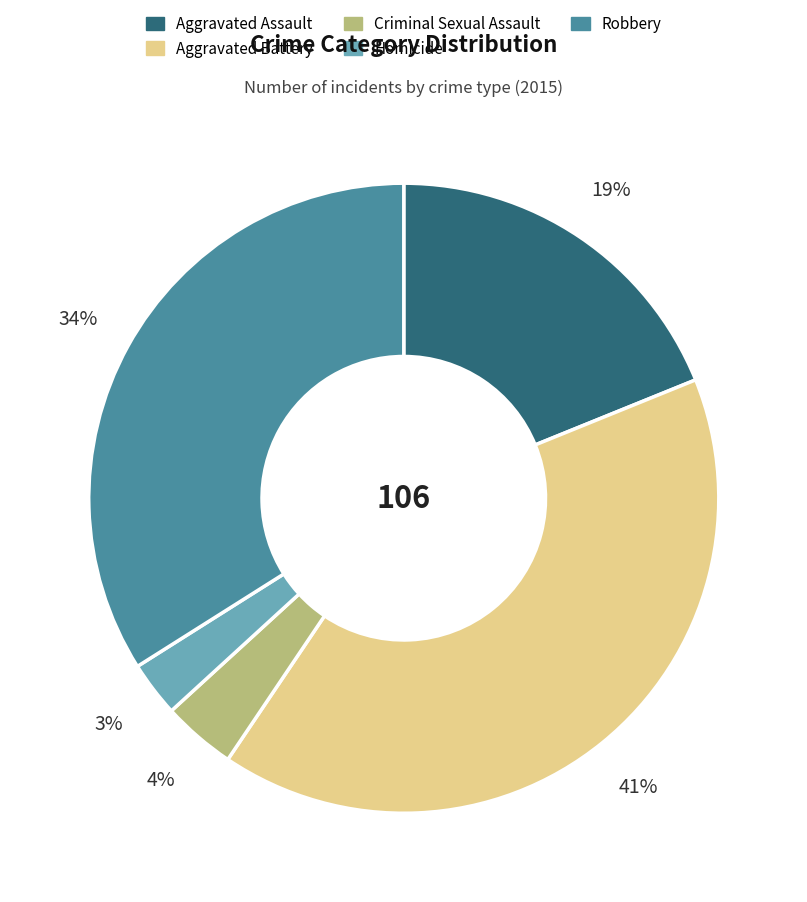

Between Criminal Sexual Assault and Aggravated Assault, which is larger?

Aggravated Assault